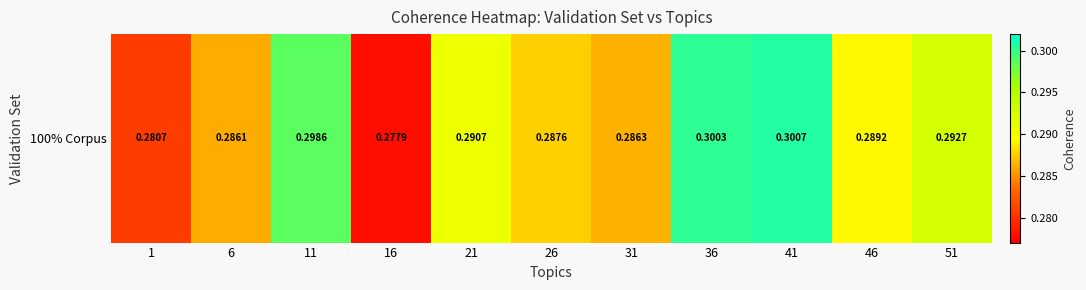

True or false: the data shows 0.2 at 41.

False